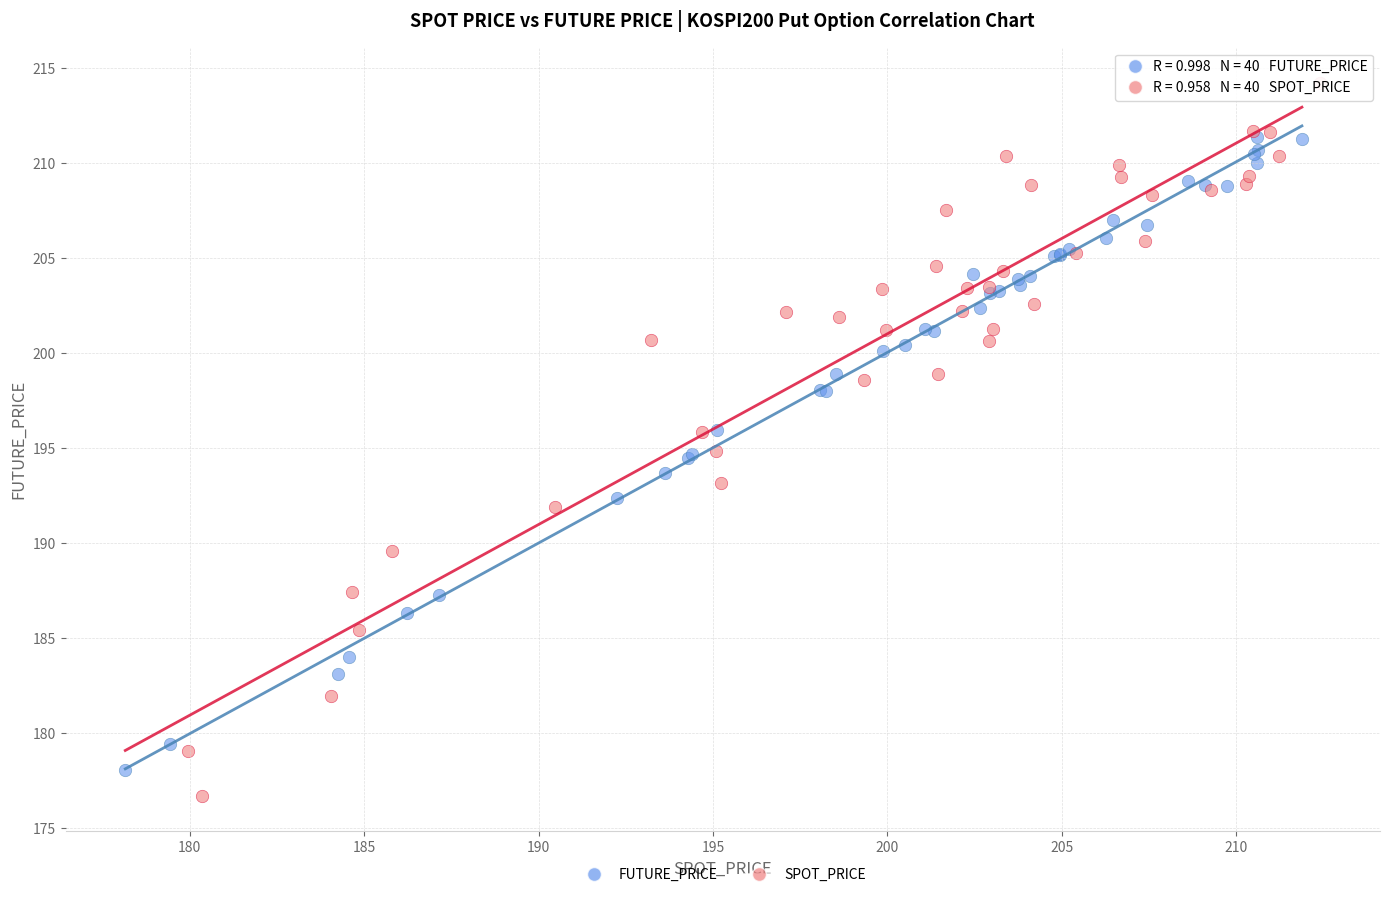

Which series contains the lowest Y value?

SPOT_PRICE